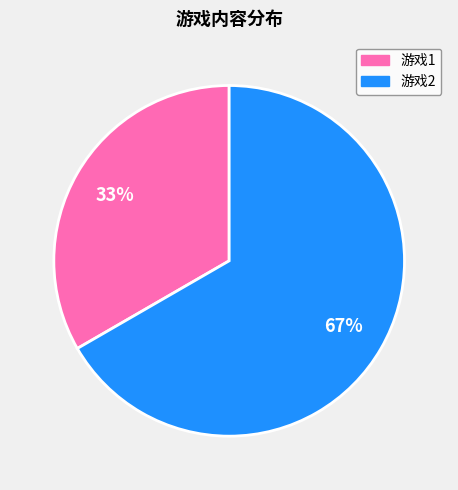

Count the number of slices in the pie.

2